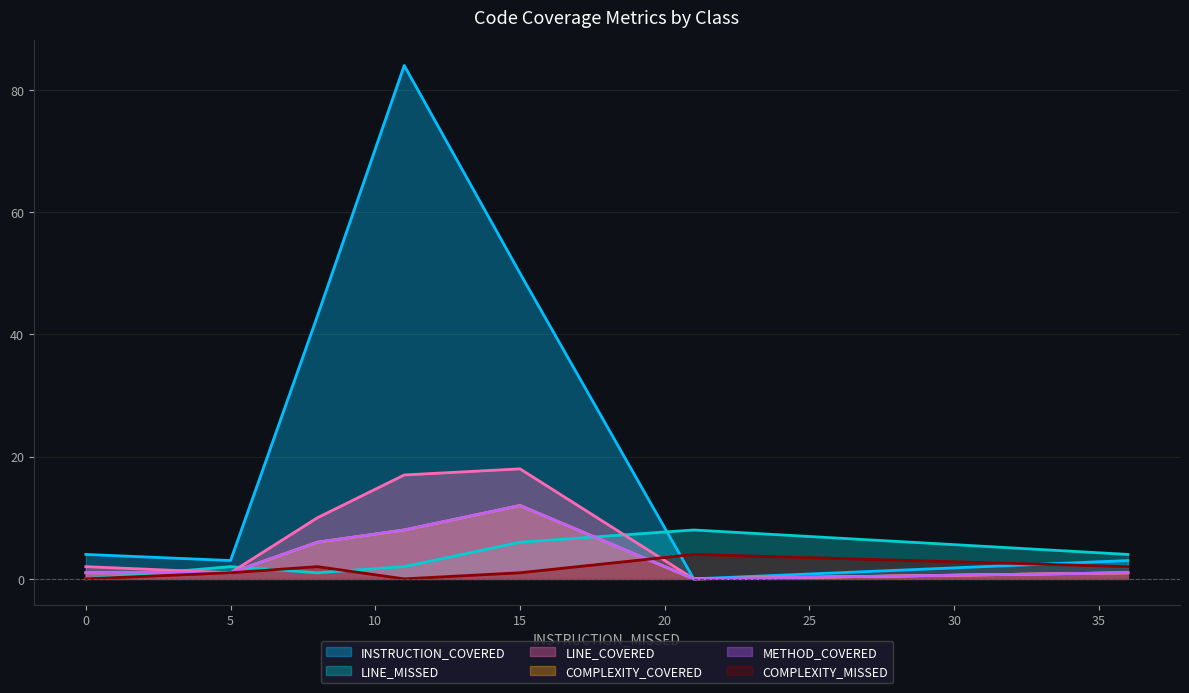

At how many categories does at least one series exceed 78?

1